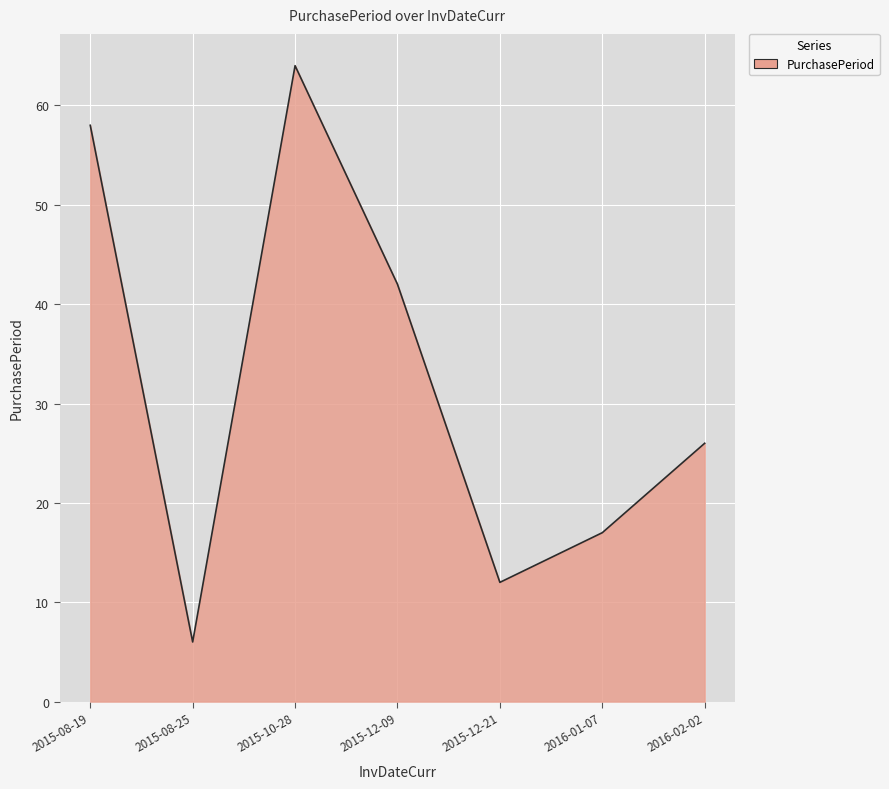

What is the sum of all values?

225